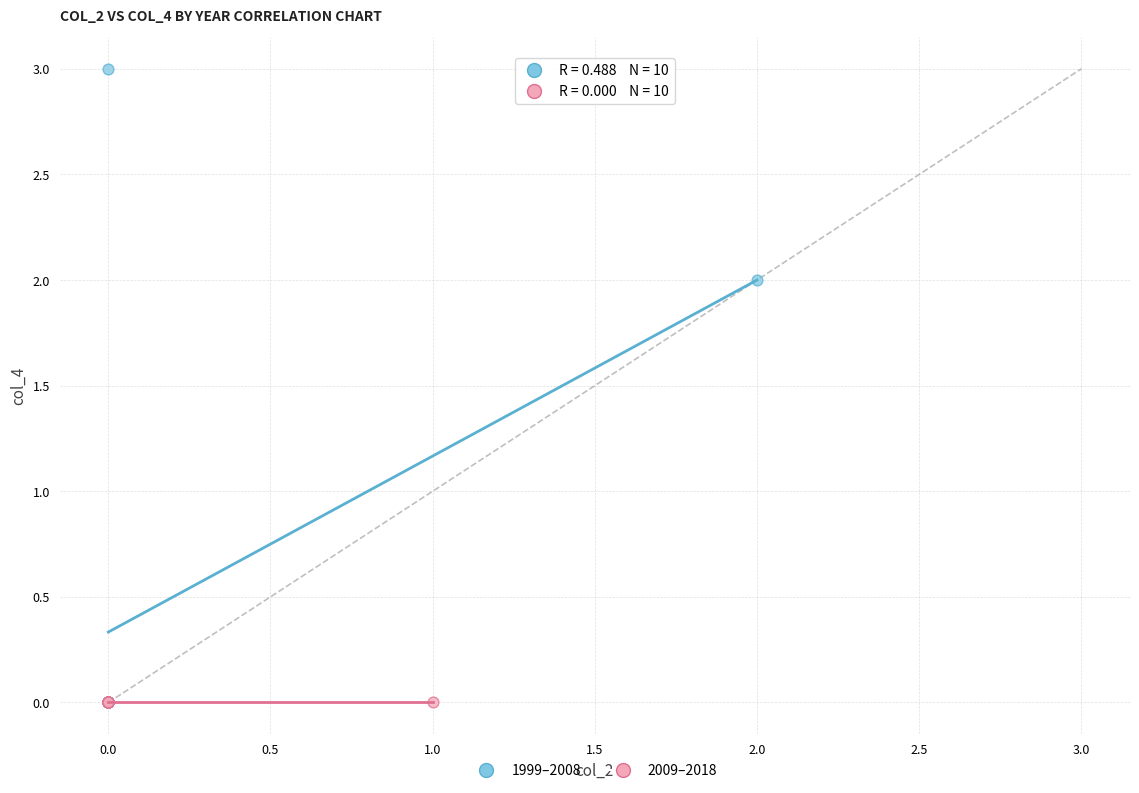

Which series contains the highest Y value?

1999–2008